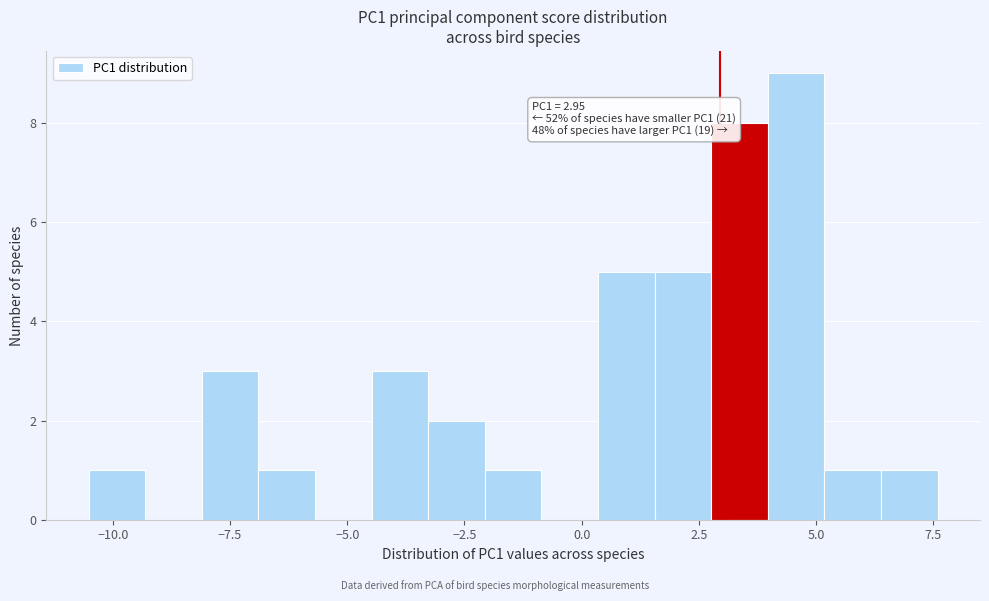

Around what value on the x-axis is the tallest bar? Give the approximate position of its centre, as read against the axis.

4.5